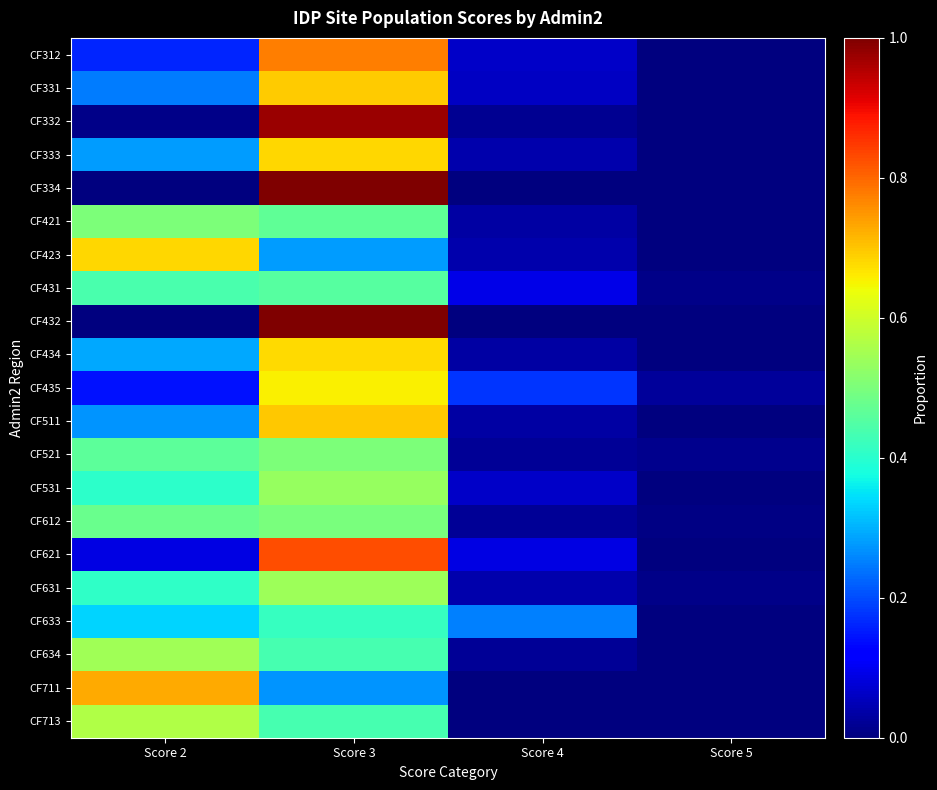

List the series in order of their peak value, lowest first.

CF633, CF431, CF612, CF421, CF521, CF531, CF631, CF634, CF713, CF435, CF434, CF333, CF423, CF331, CF511, CF711, CF312, CF621, CF332, CF334, CF432